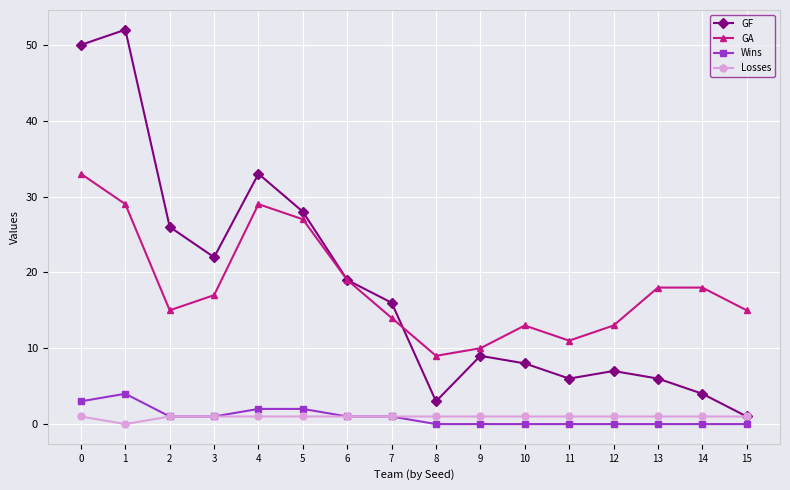

How many series are shown in this chart?

4